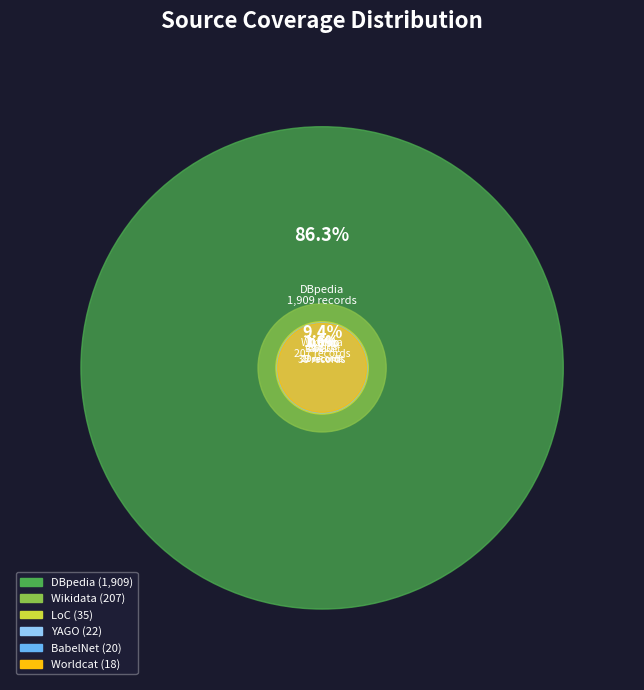

Approximately how many times larger is the value at Wikidata compared to YAGO?

9.4